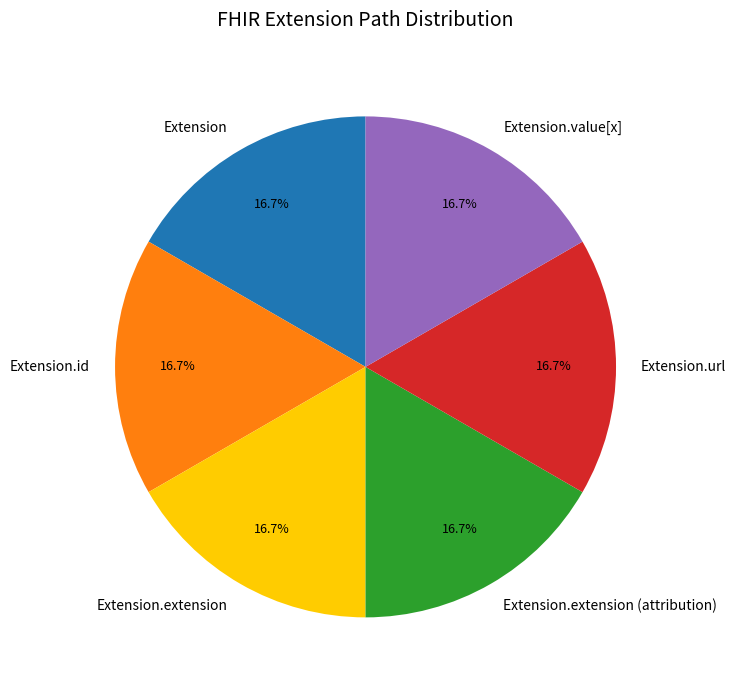

What is the ratio of the value at Extension.extension (attribution) to the value at Extension?

1.0